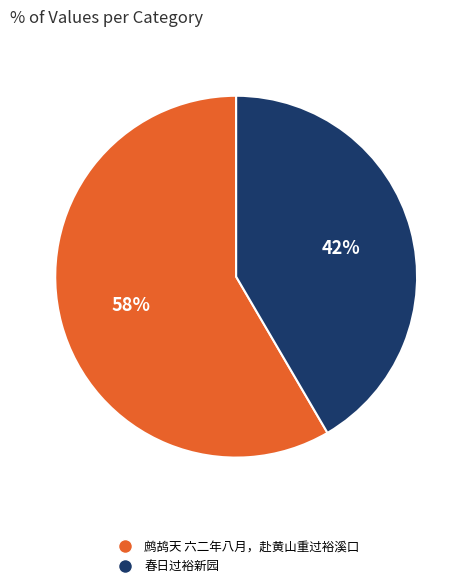

To the nearest percent, what is the combined percentage of 春日过裕新园 and 鹧鸪天 六二年八月，赴黄山重过裕溪口?

100%